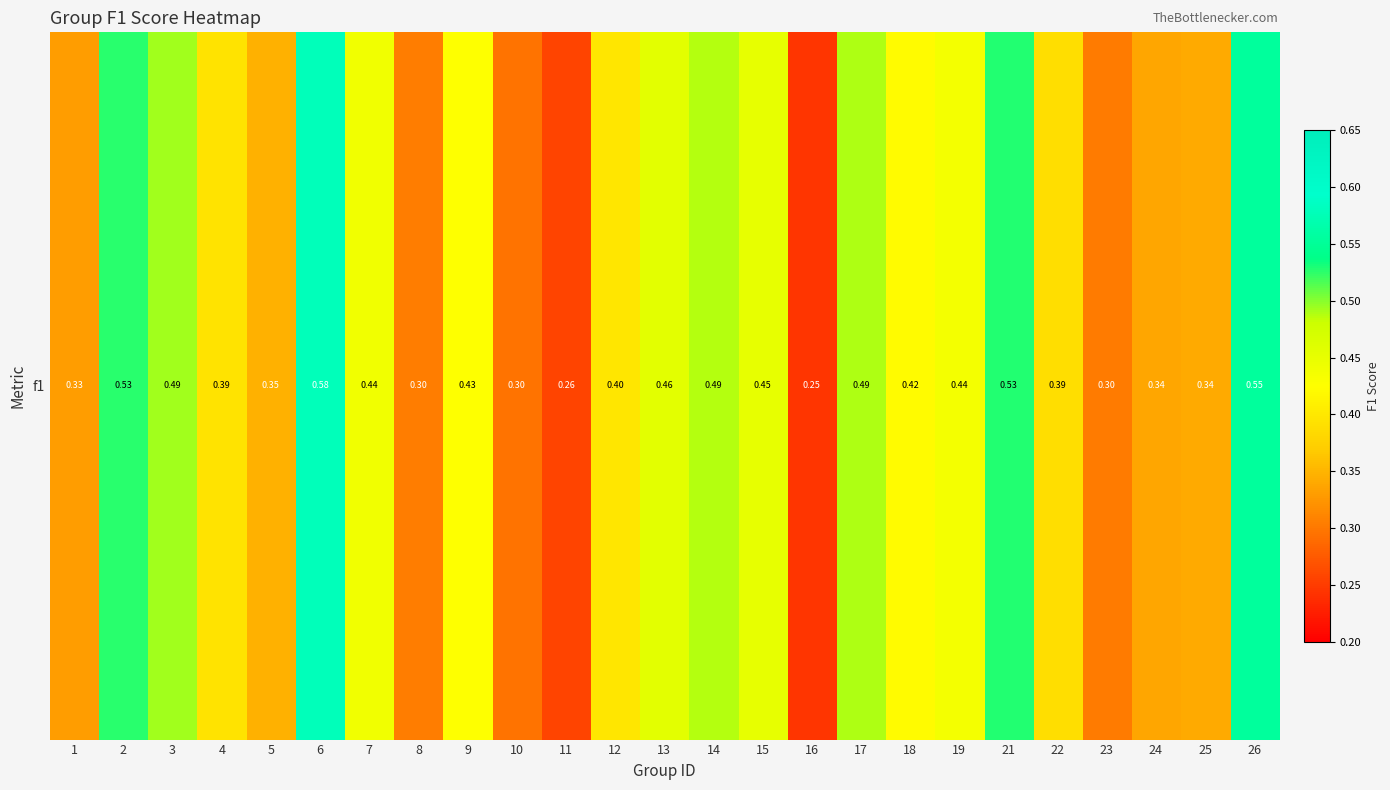

What is the maximum value shown in the chart?

0.6